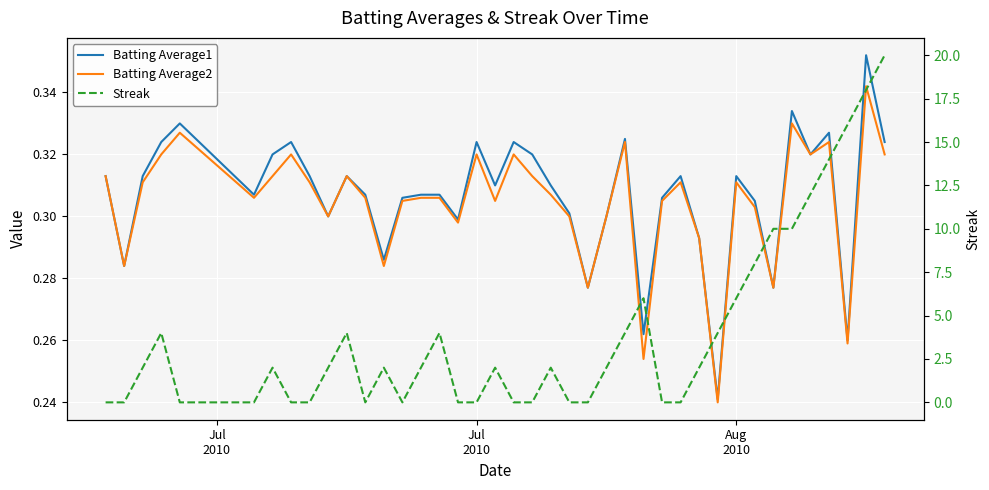

How many Batting Average2 values are between 0 and 1?

40